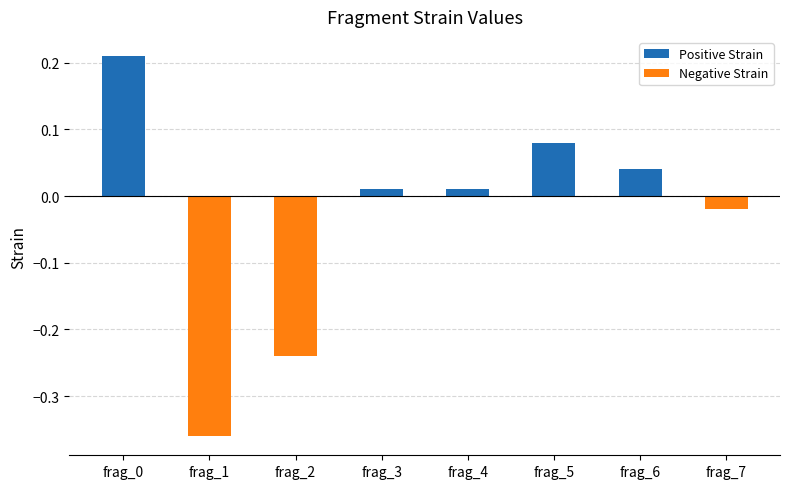

Count the number of data series in this chart.

1